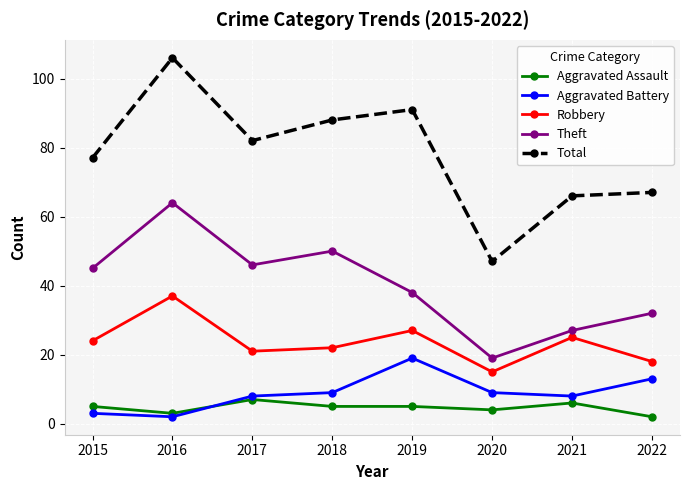

What is the sum of the Total values at 2016 and 2017?

188